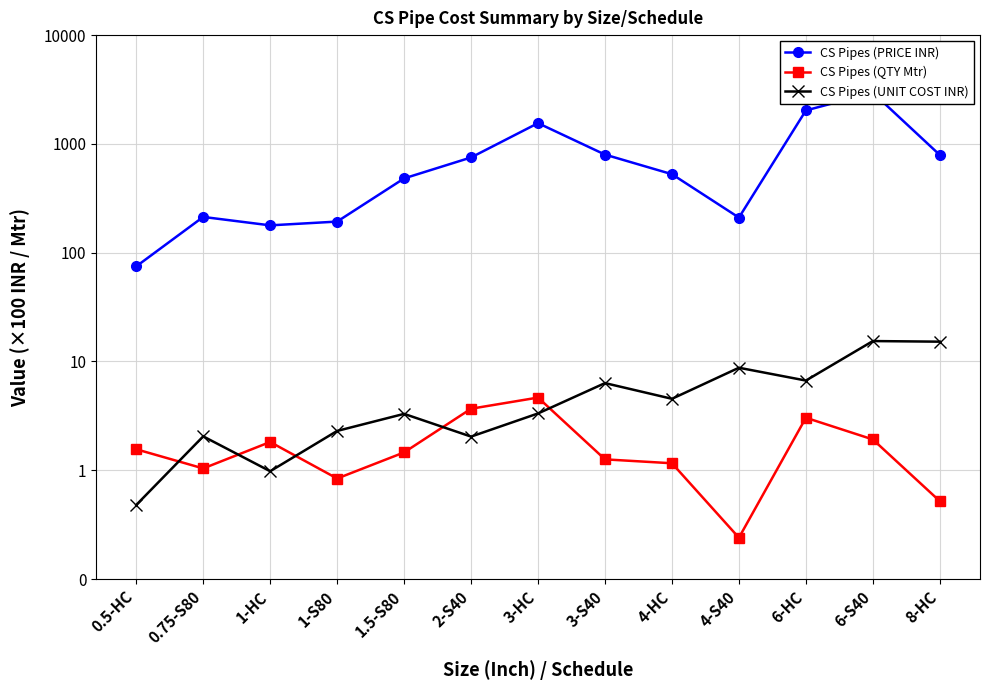

What is the sum of all CS Pipes (QTY Mtr) values?

23.2